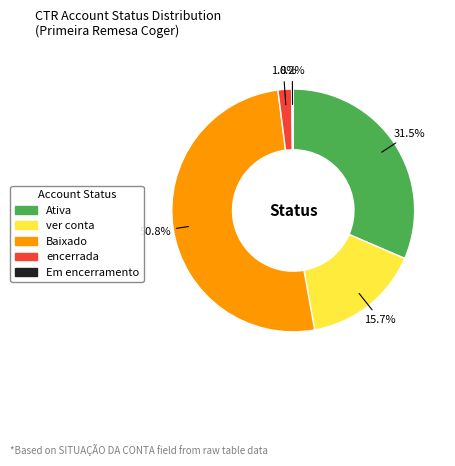

What is the largest slice in the pie chart?

Baixado